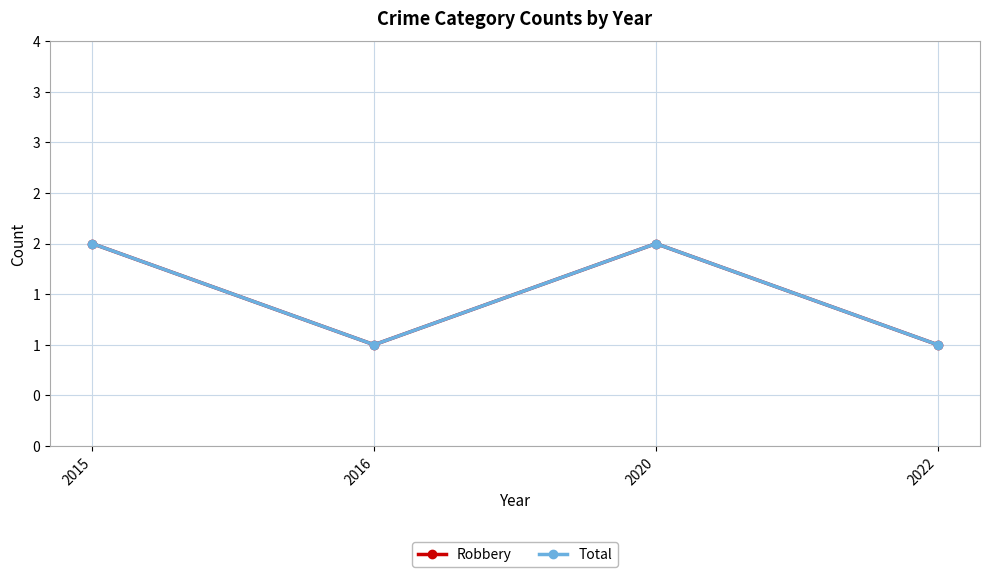

Between 2020 and 2016, which is larger?

2020